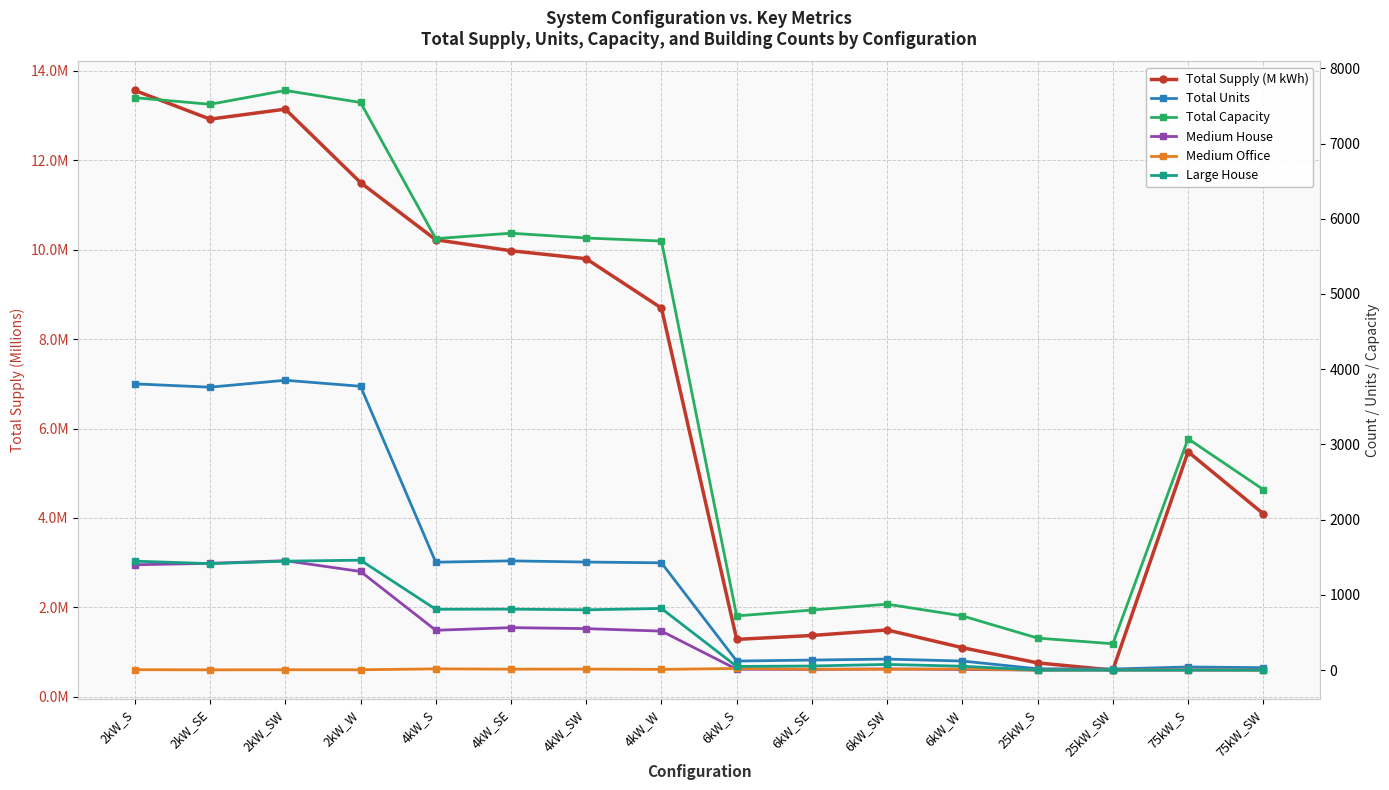

At which label does Medium House reach its minimum?

25kW_S